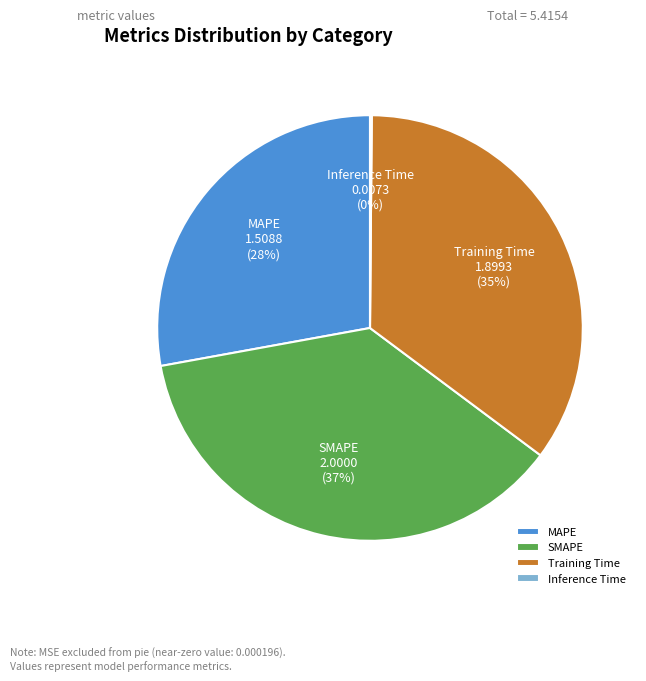

Is it true that SMAPE is 37% of the pie?

True